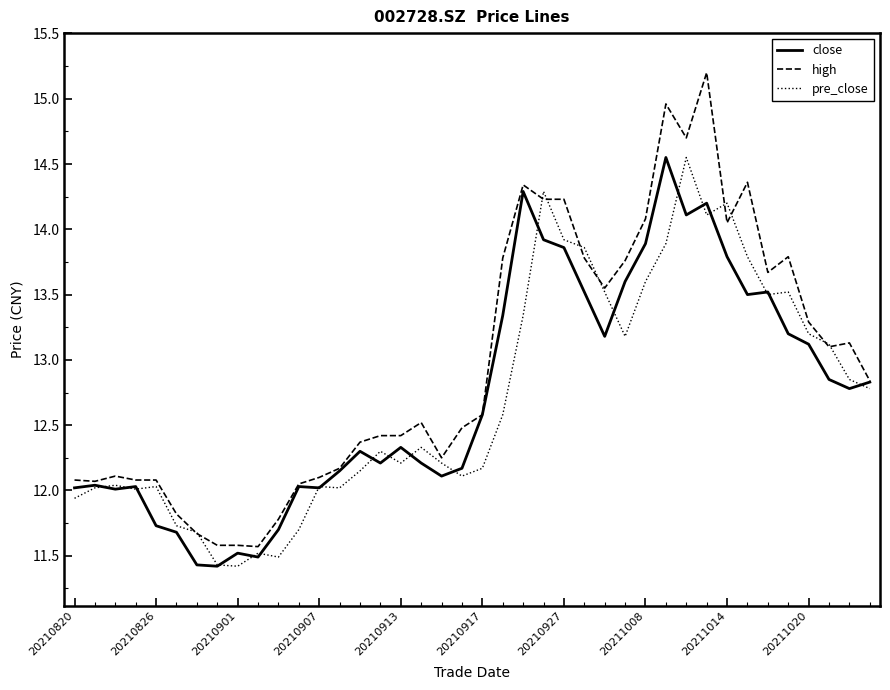

Which series has the largest total across all categories?

high